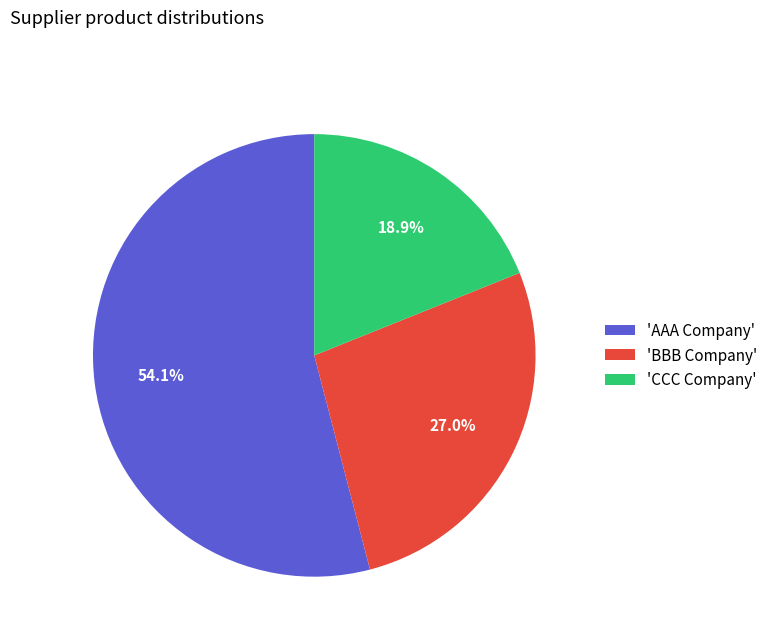

Is the sum of 'AAA Company' and 'CCC Company' greater than half?

Yes